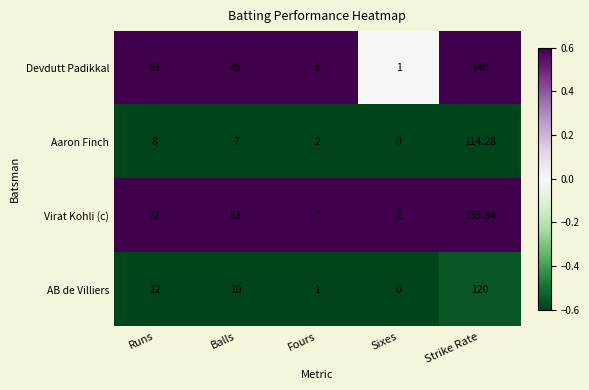

At which label does AB de Villiers first exceed 10?

Runs